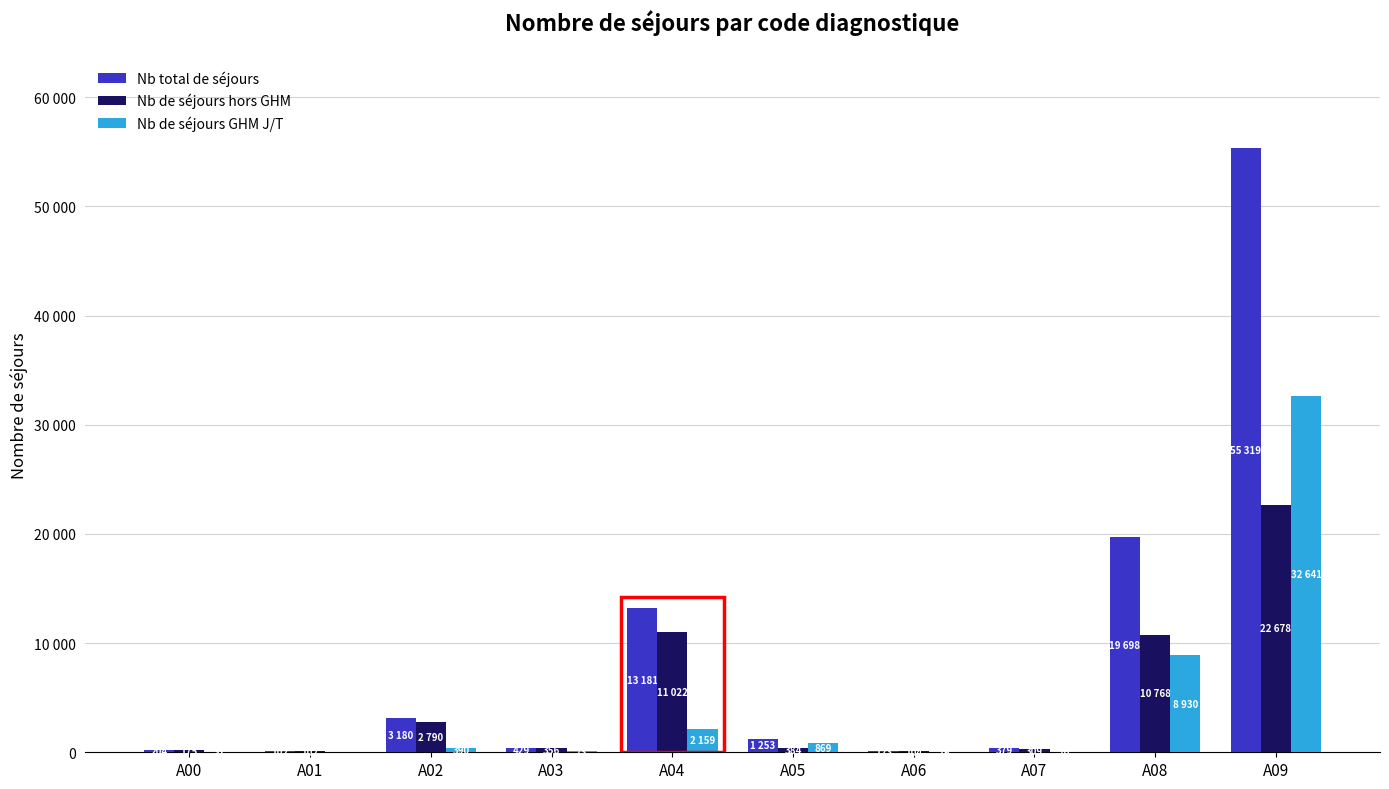

Which has a higher value, A01 or A03?

A03